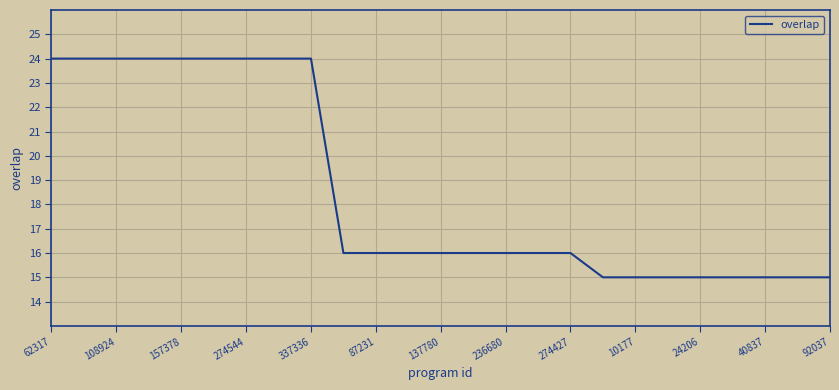

How many values are between 15 and 24?

25